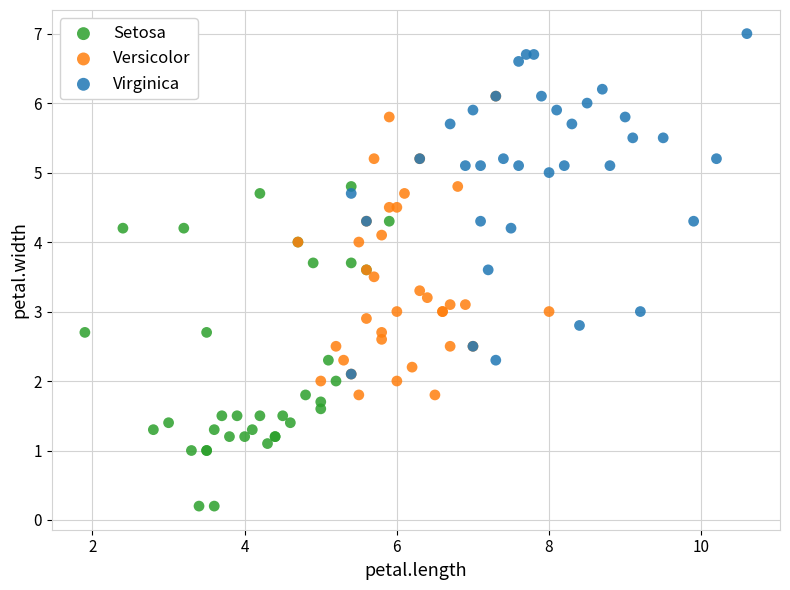

Which series reaches the minimum Y coordinate?

Setosa